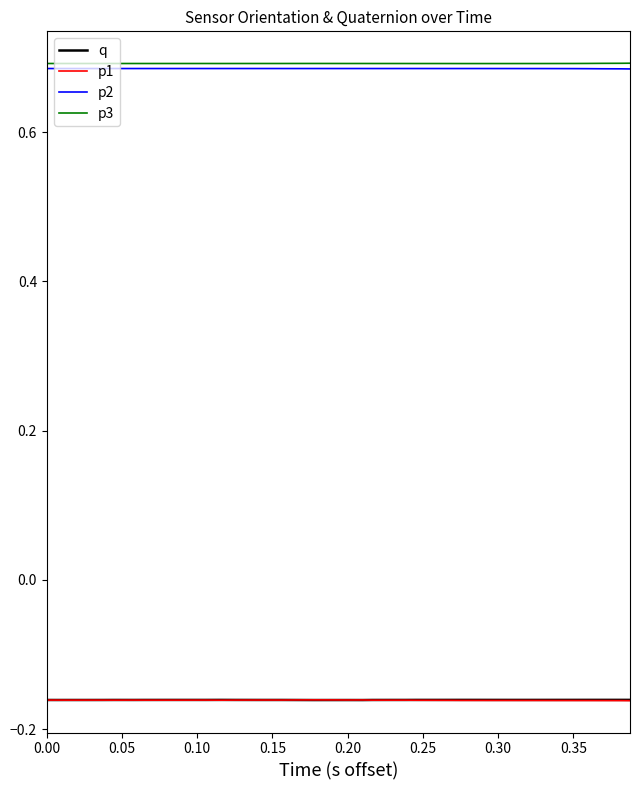

True or false: p2 and p1 intersect in this chart.

False